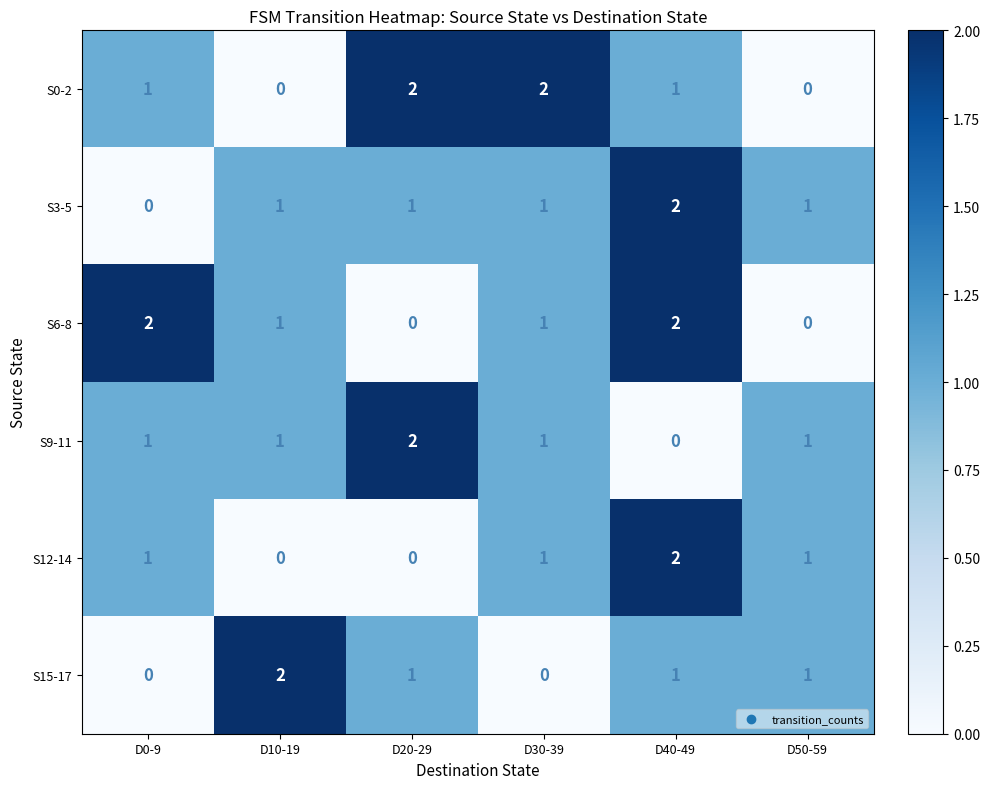

What is the difference between the highest and lowest values at D50-59?

1